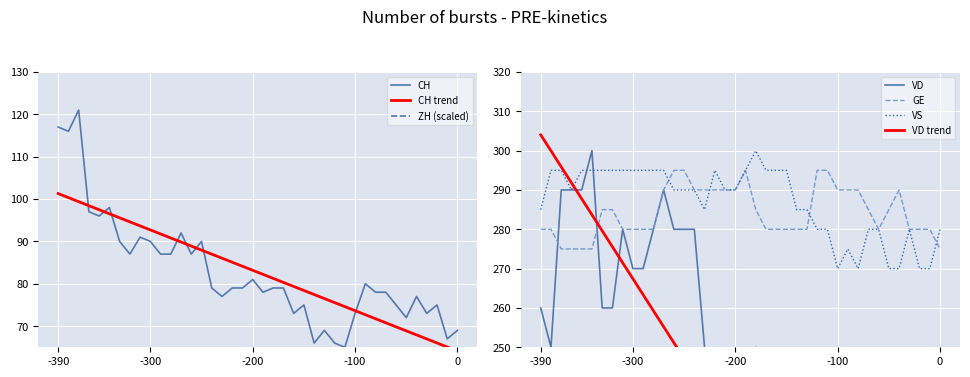

Which series ends up on top after the final intersection of VD and VS?

VS